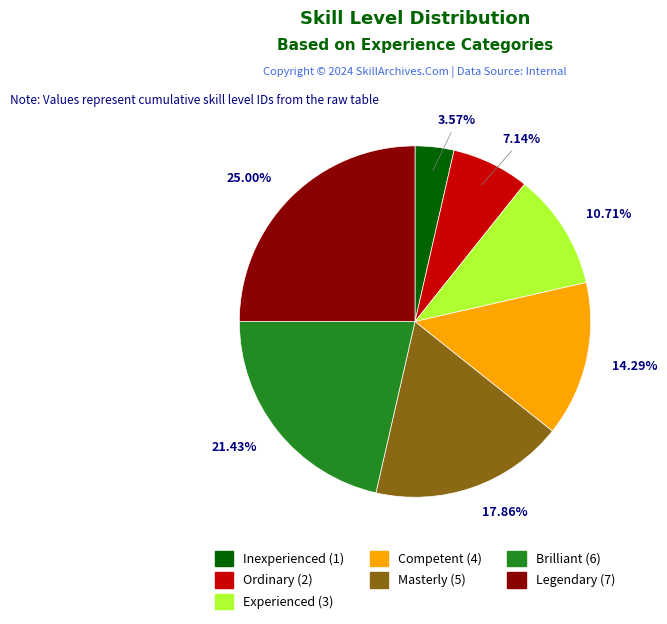

Which has a higher value, Ordinary or Competent?

Competent